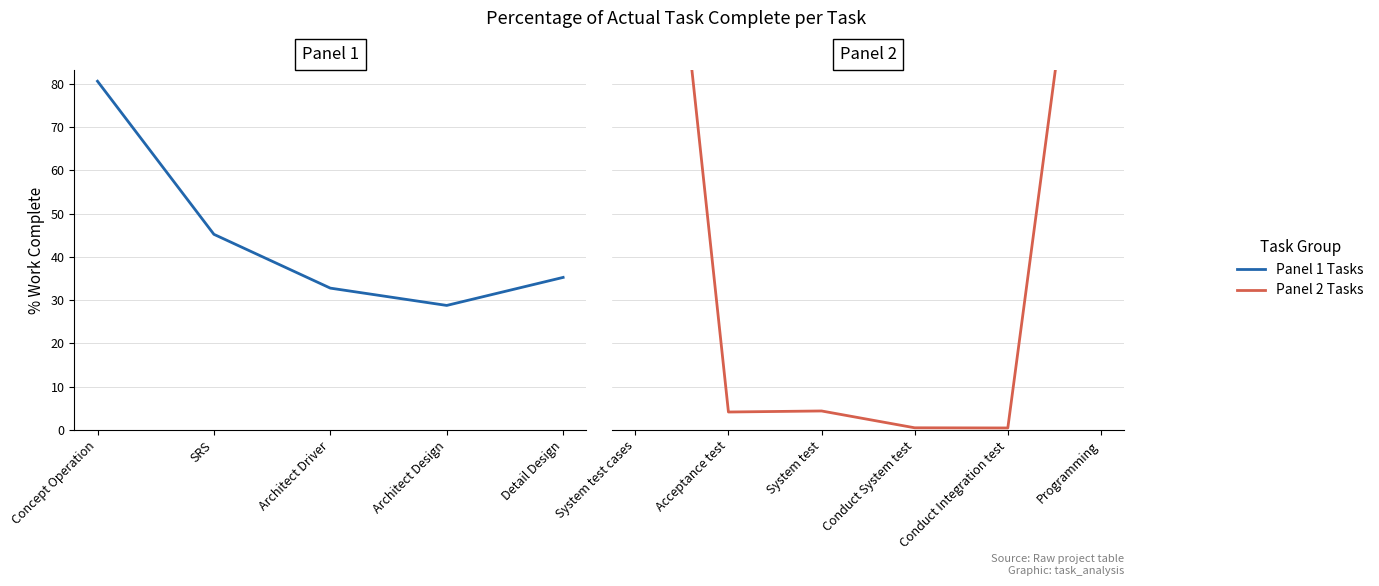

Rank the categories by value from lowest to highest.

Conduct Integration test, Conduct System test, Acceptance test, System test, Architect Design, Architect Driver, Detail Design, SRS, Concept Operation, Programming, System test cases